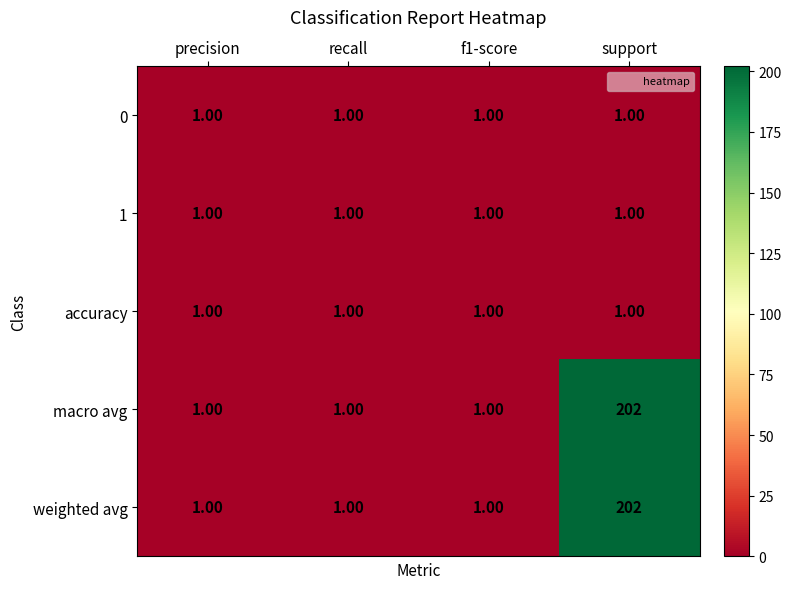

At which category does the chart reach its peak across all series?

support